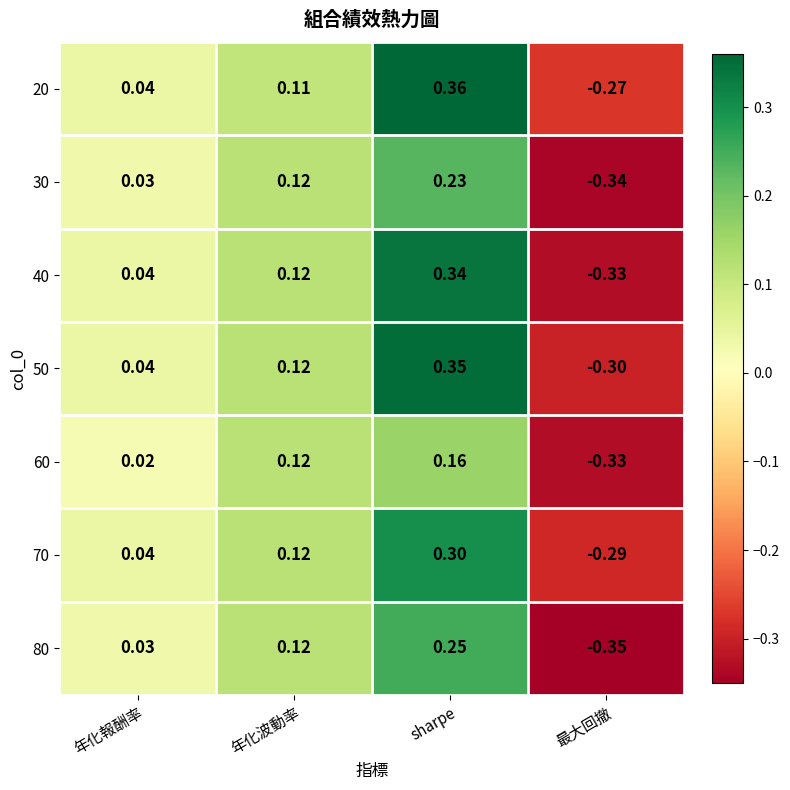

List the labels in order of 70 value, smallest first.

最大回撤, 年化報酬率, 年化波動率, sharpe